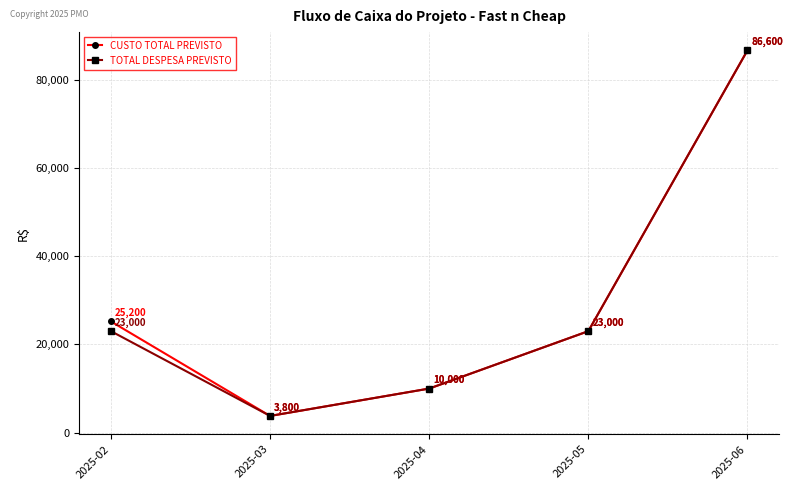

Which category has the highest value across all series?

2025-06